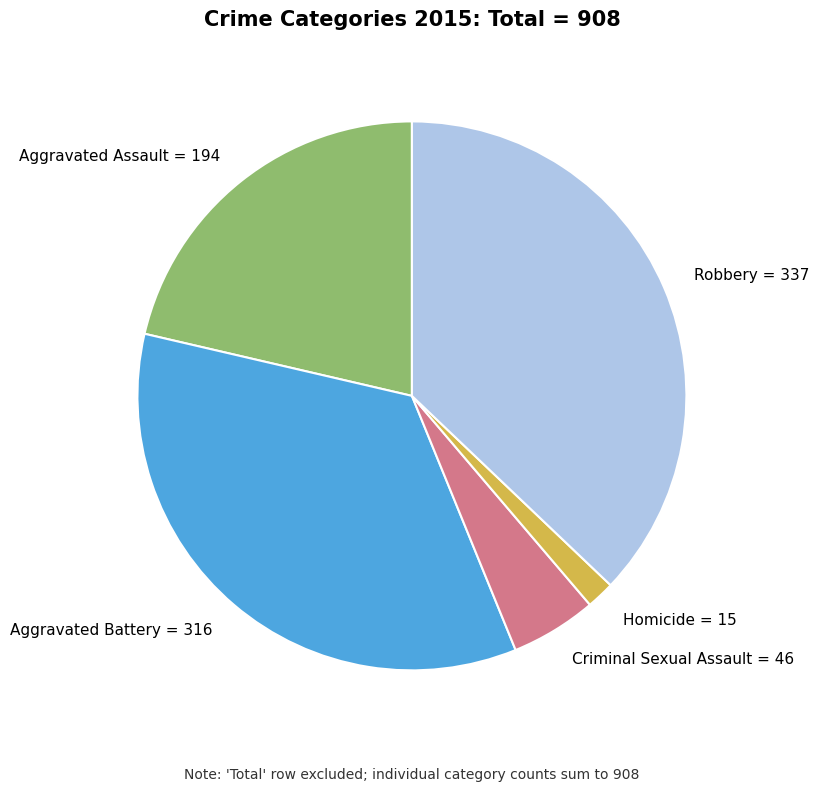

Is it true that Criminal Sexual Assault = 46 is 18% of the pie?

False